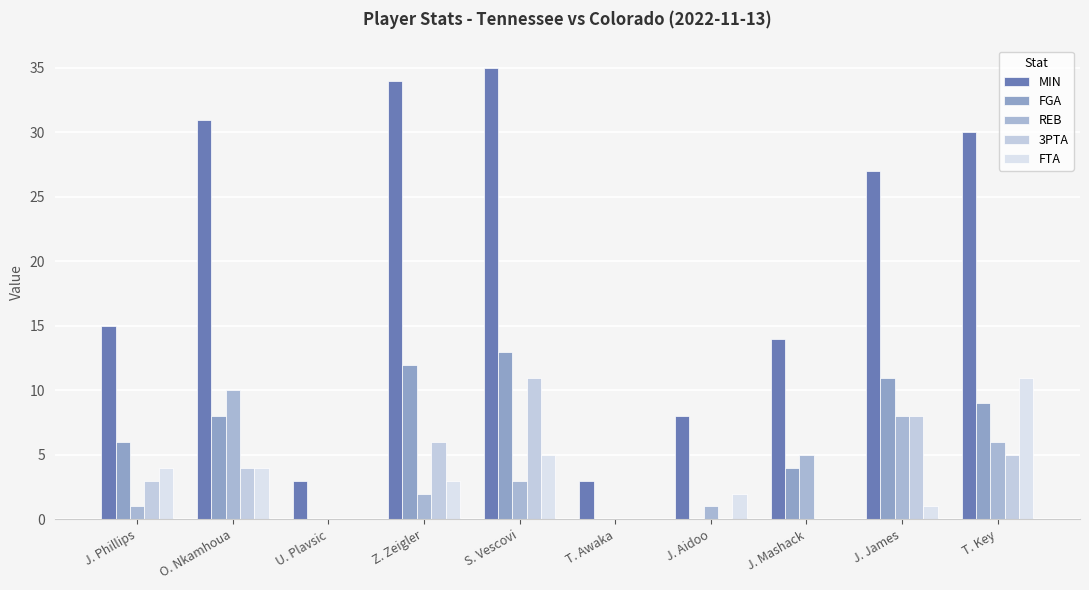

At which label does FTA first exceed 3?

J. Phillips